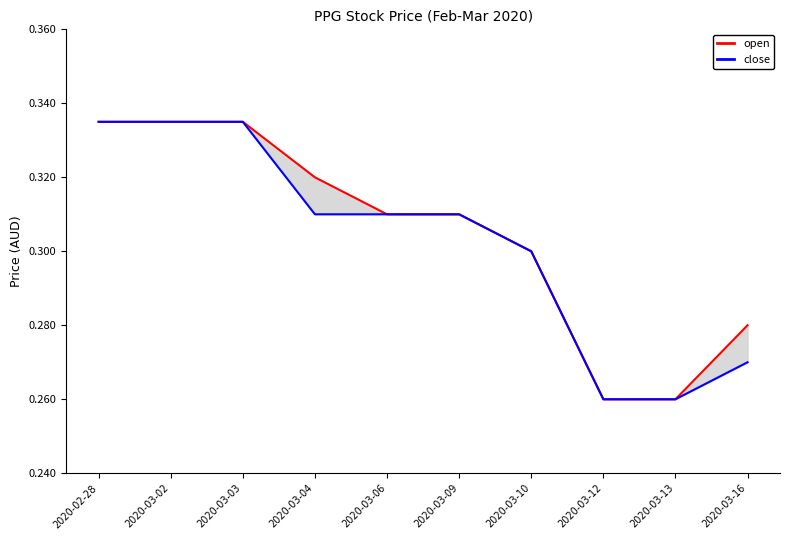

Reading left to right, extract all data points from this chart.

open: 2020-02-28=0.3	2020-03-02=0.3	2020-03-03=0.3	2020-03-04=0.3	2020-03-06=0.3	2020-03-09=0.3	2020-03-10=0.3	2020-03-12=0.3	2020-03-13=0.3	2020-03-16=0.3
close: 2020-02-28=0.3	2020-03-02=0.3	2020-03-03=0.3	2020-03-04=0.3	2020-03-06=0.3	2020-03-09=0.3	2020-03-10=0.3	2020-03-12=0.3	2020-03-13=0.3	2020-03-16=0.3